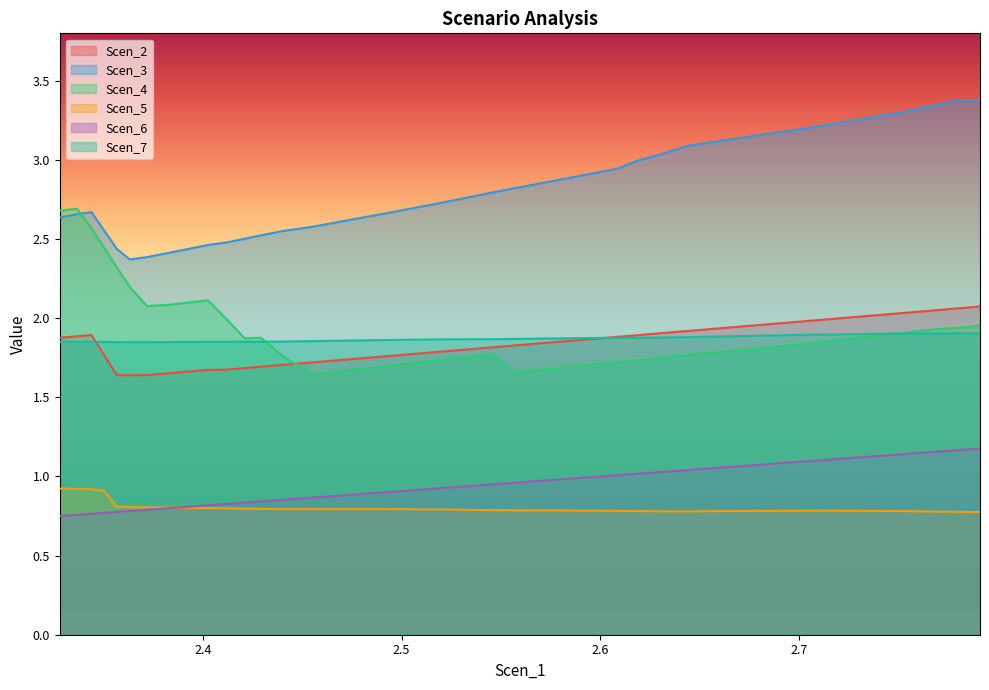

True or false: Scen_6 and Scen_3 cross at least once.

False